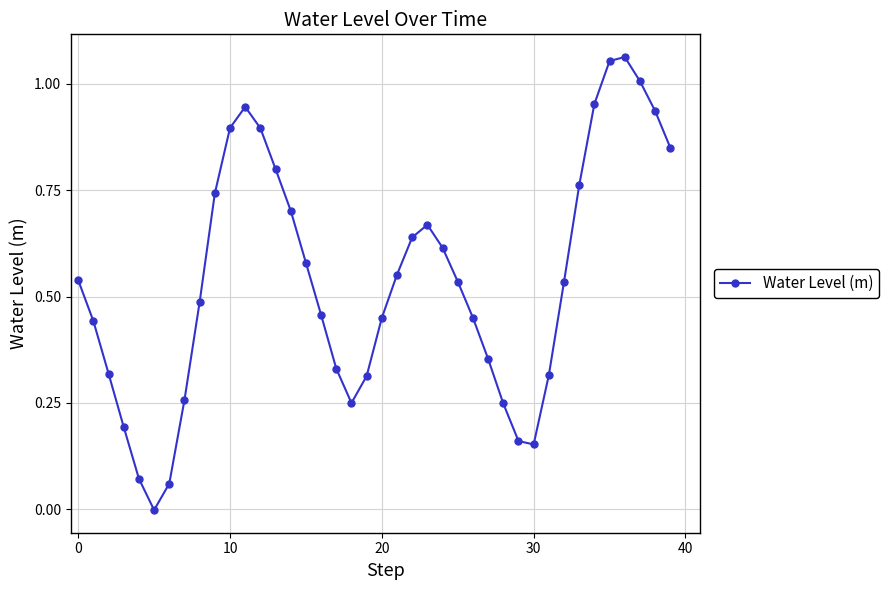

What is the sum of all values?

21.6